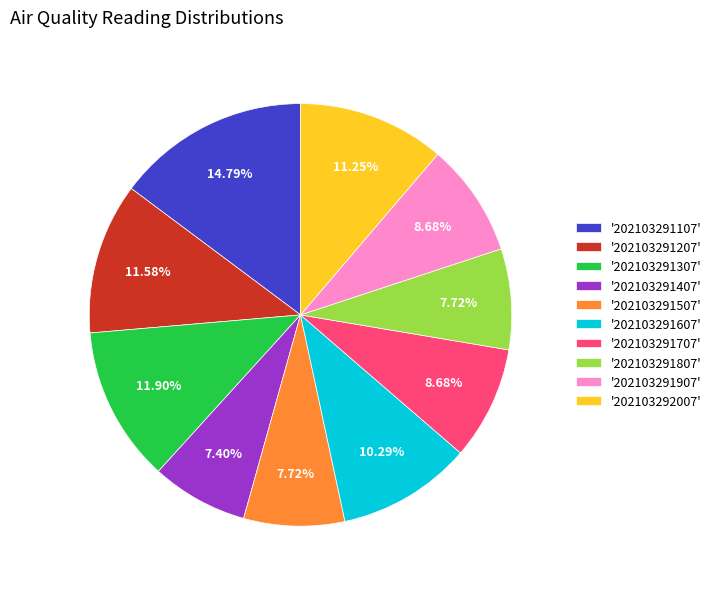

Does '202103291307' represent more than half of the total?

No